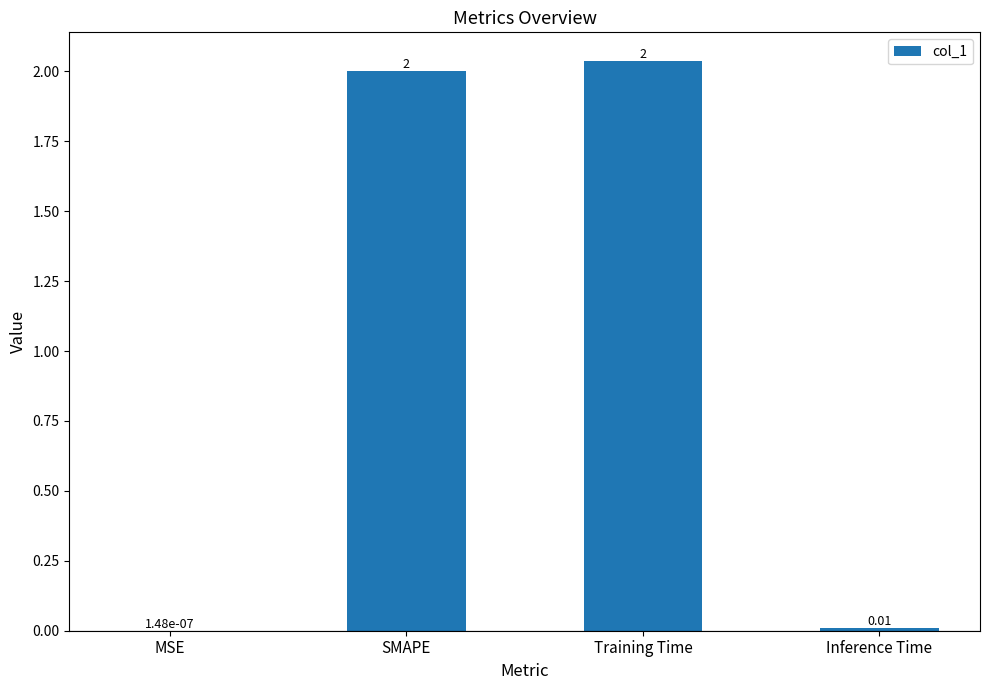

At which category does the chart reach its peak across all series?

Training Time